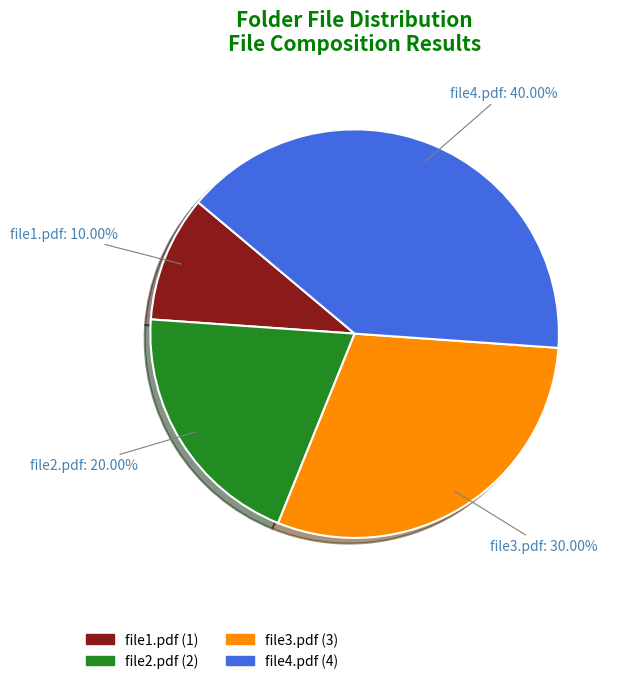

How many slices are in this pie chart?

4